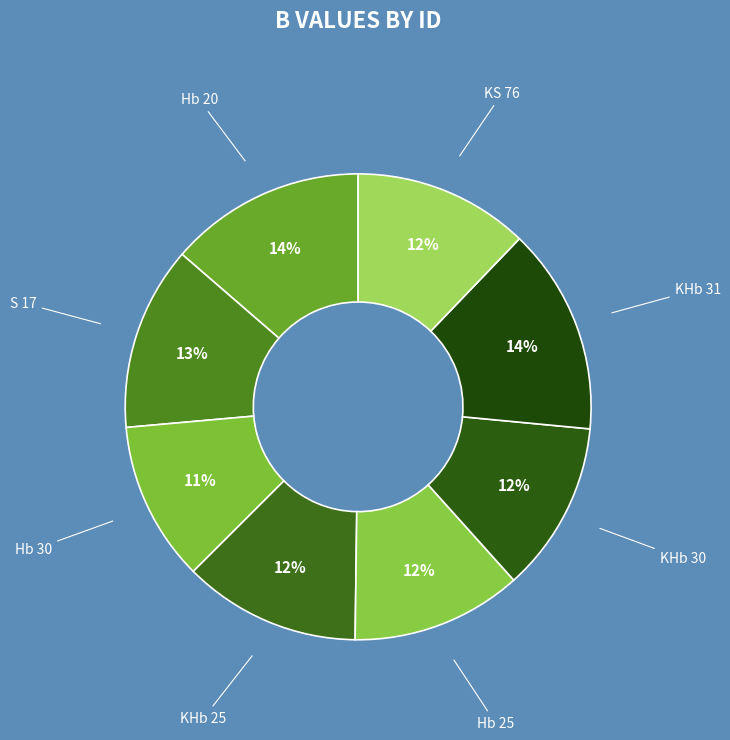

Is it true that S 17 is 13% of the pie?

True